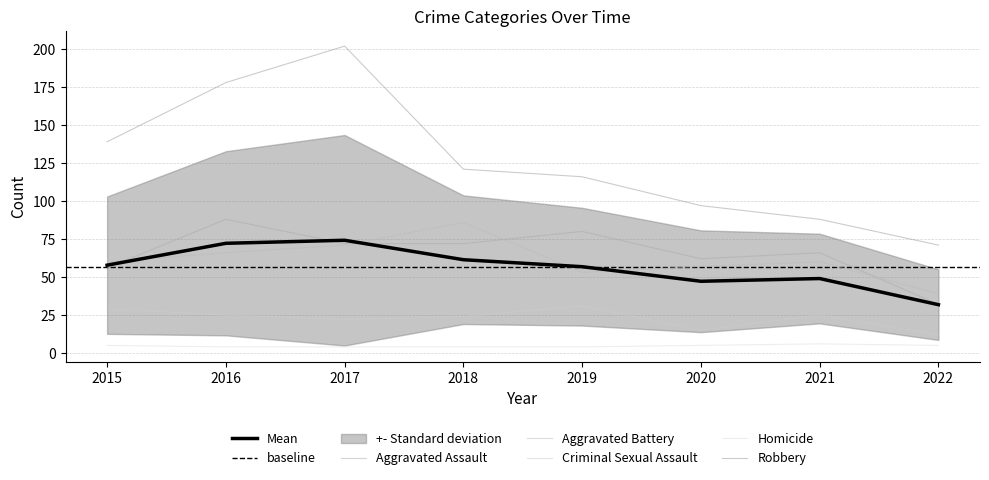

At 2020, list the series in order from smallest to largest.

Homicide, Criminal Sexual Assault, Aggravated Battery, Aggravated Assault, Robbery